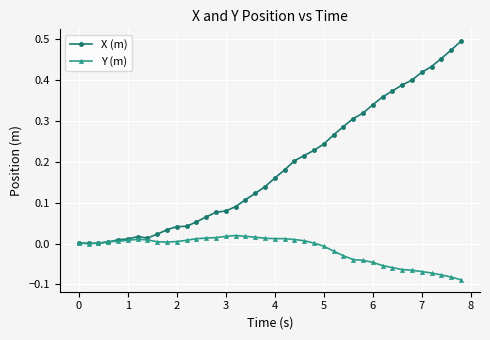

True or false: Y (m) has more than 2 interior local peaks.

True